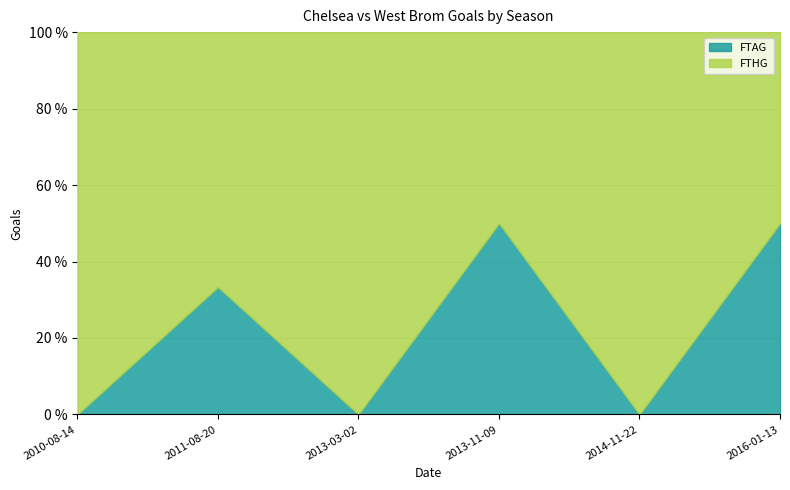

The FTAG series shows 3 at 2016-01-13. True or false?

False